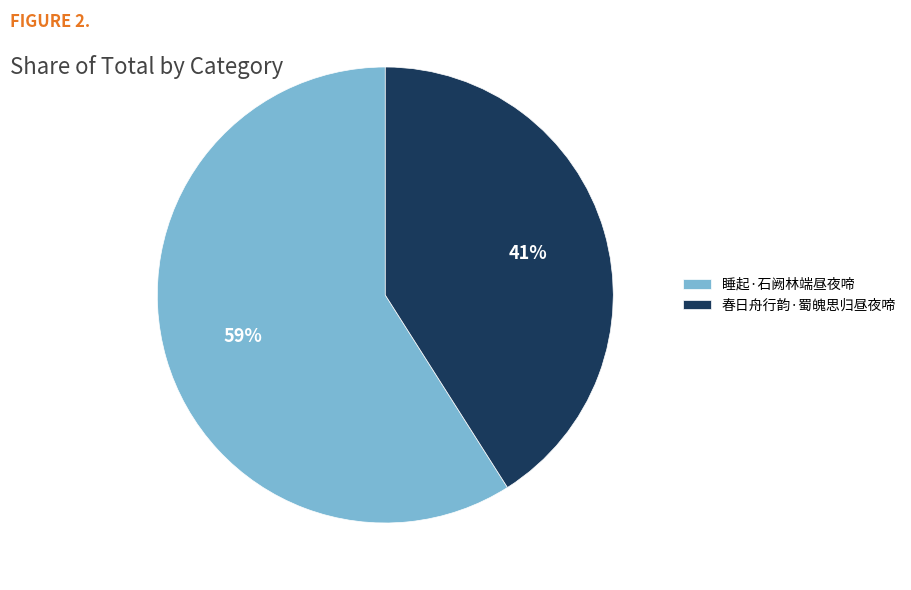

To the nearest percent, what is the average slice percentage?

50%